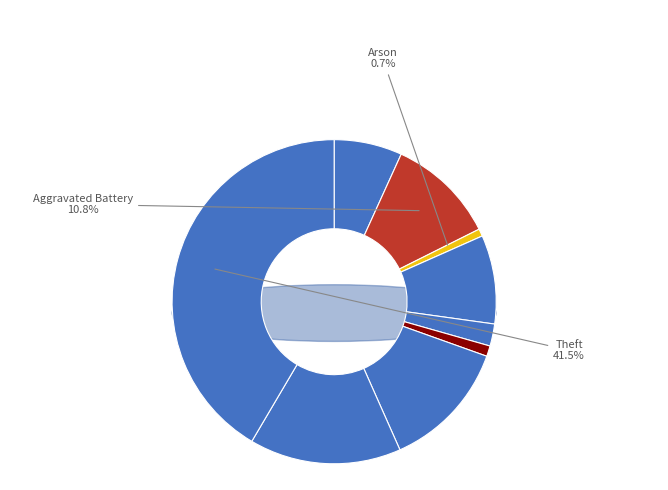

To the nearest percent, what portion does Homicide represent?

1%